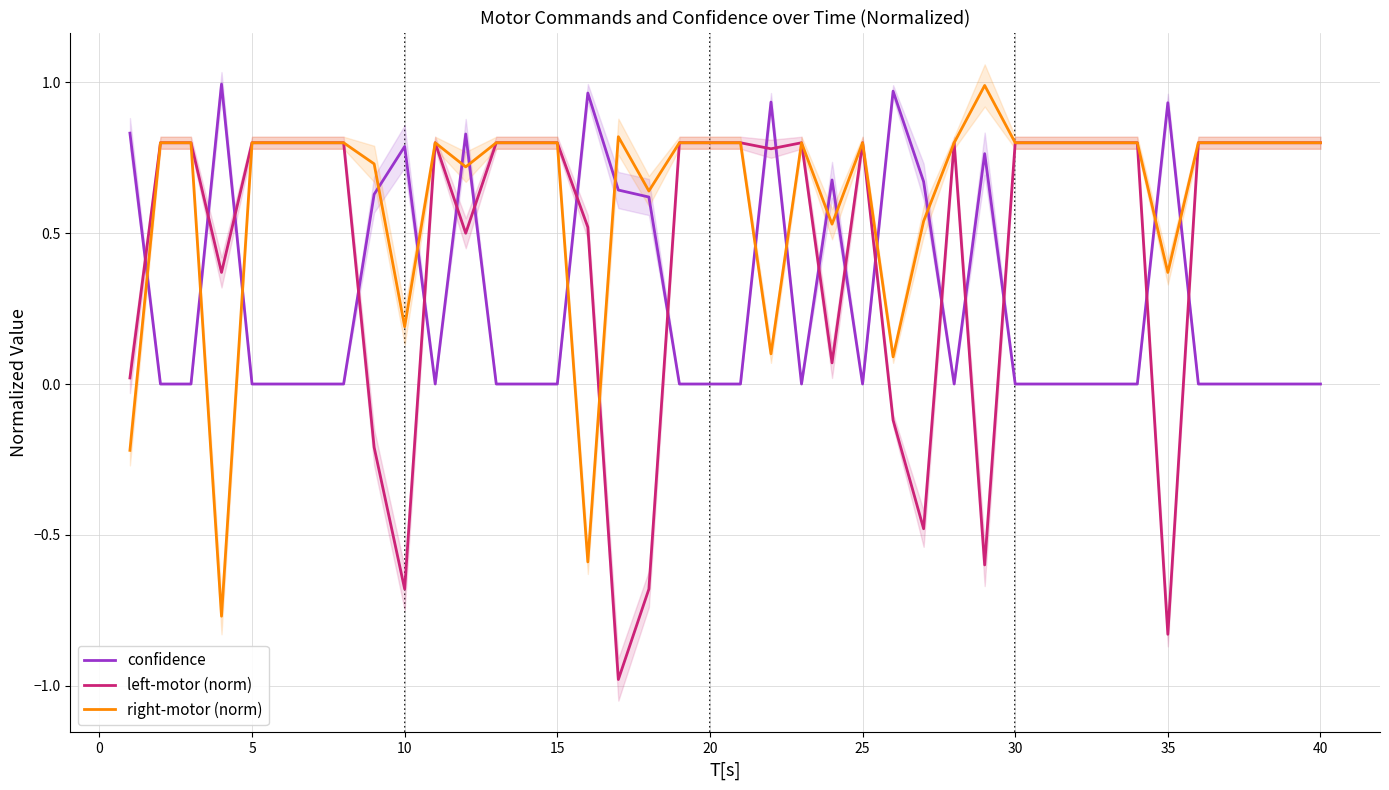

The value of left-motor (norm) at 30 is 0.8. True or false?

True